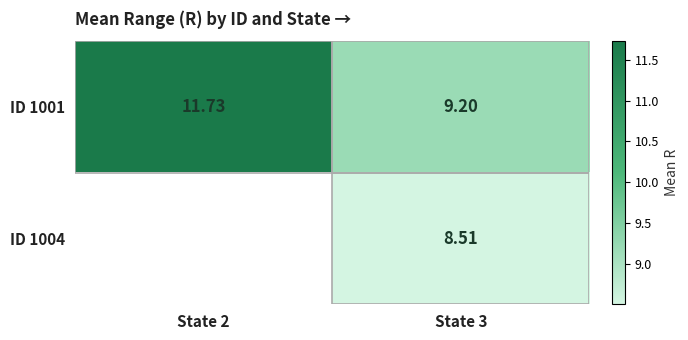

The ID 1001 series shows 12.7 at State 3. True or false?

False